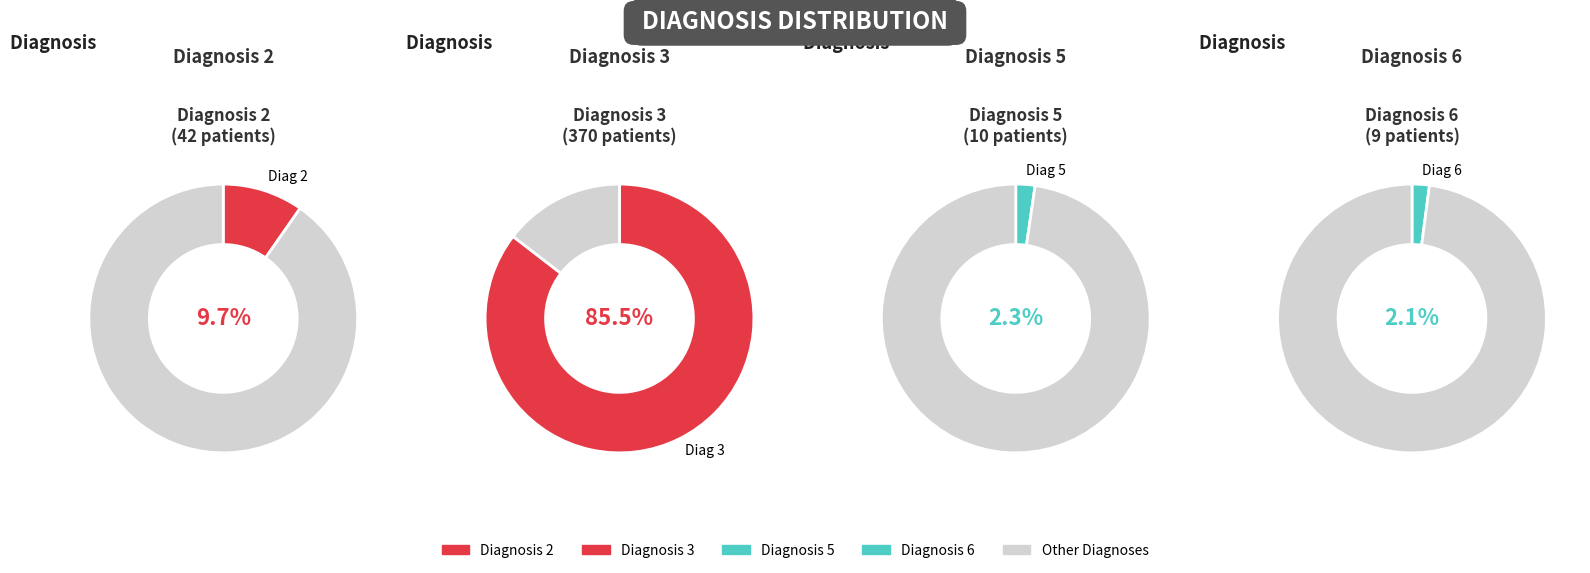

Which slice represents more than half of the pie?

3